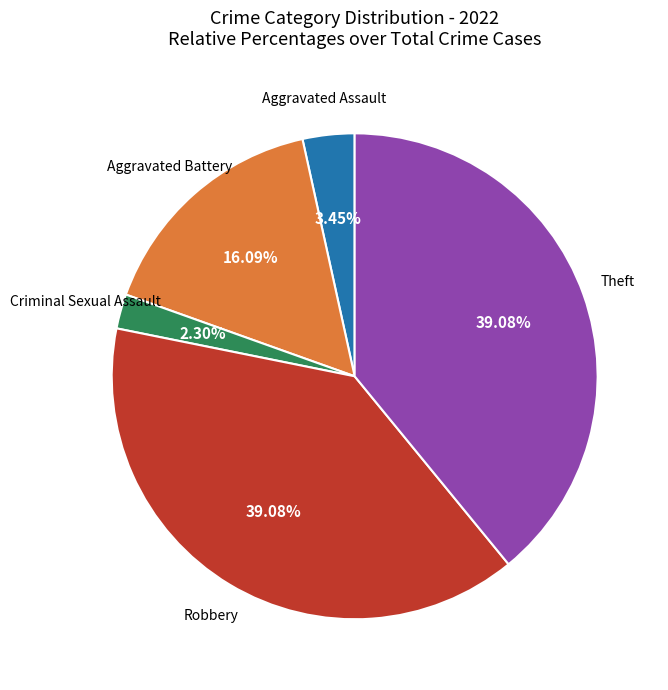

Count the number of slices in the pie.

5